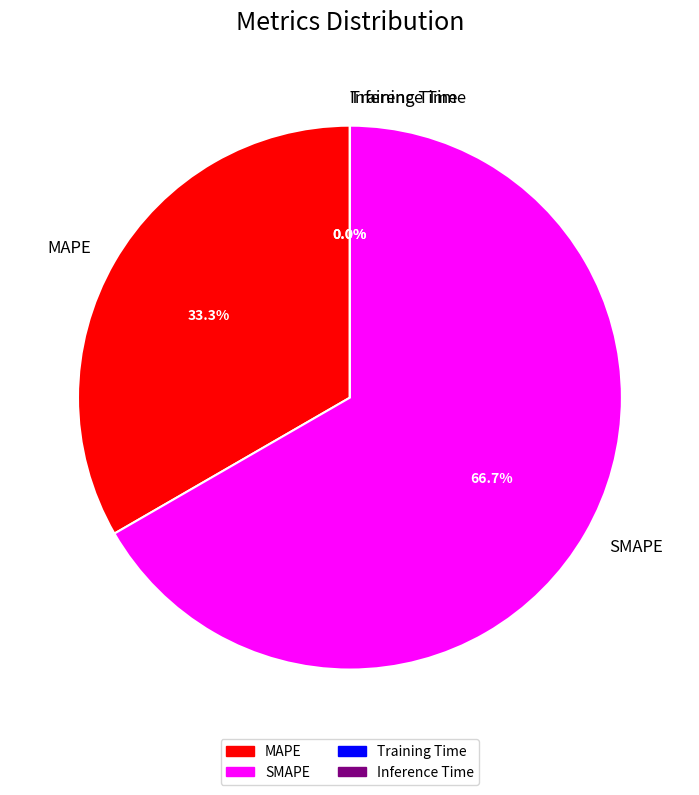

What percentage is NOT represented by SMAPE?

33.3%